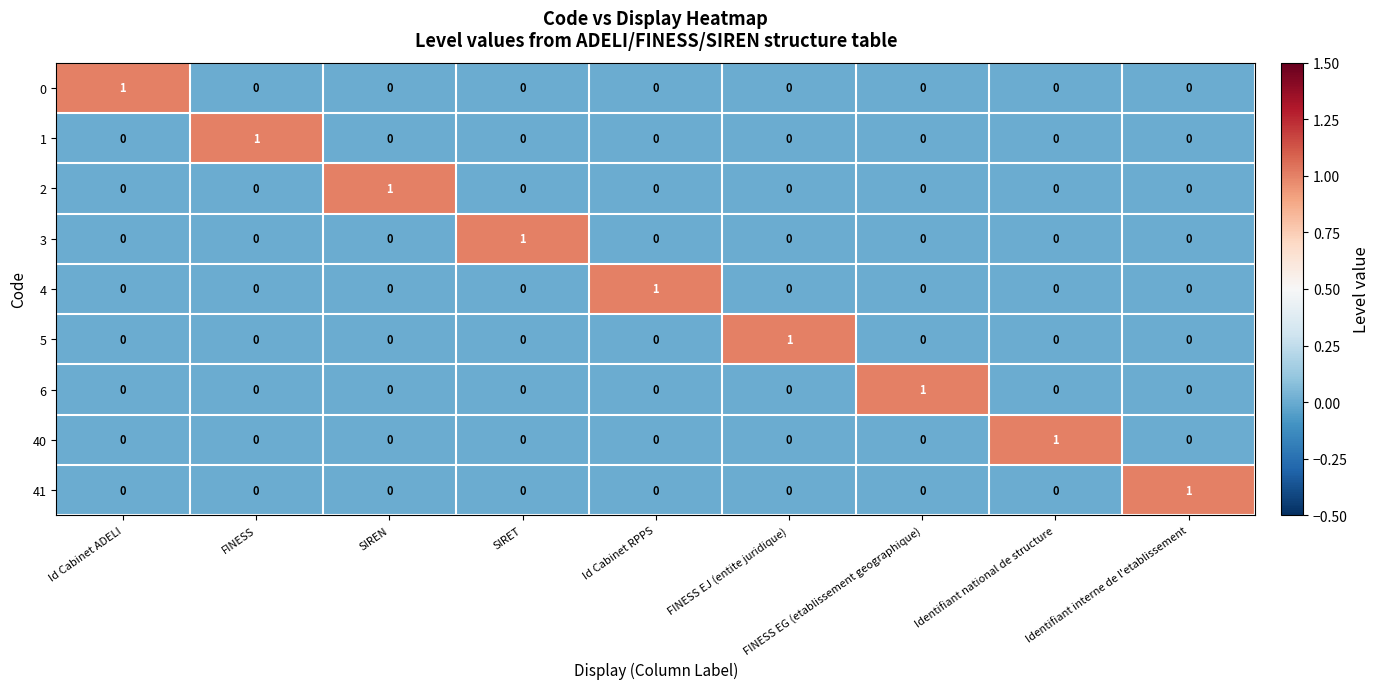

What is the spread (max minus min) of values at Identifiant national de structure?

1